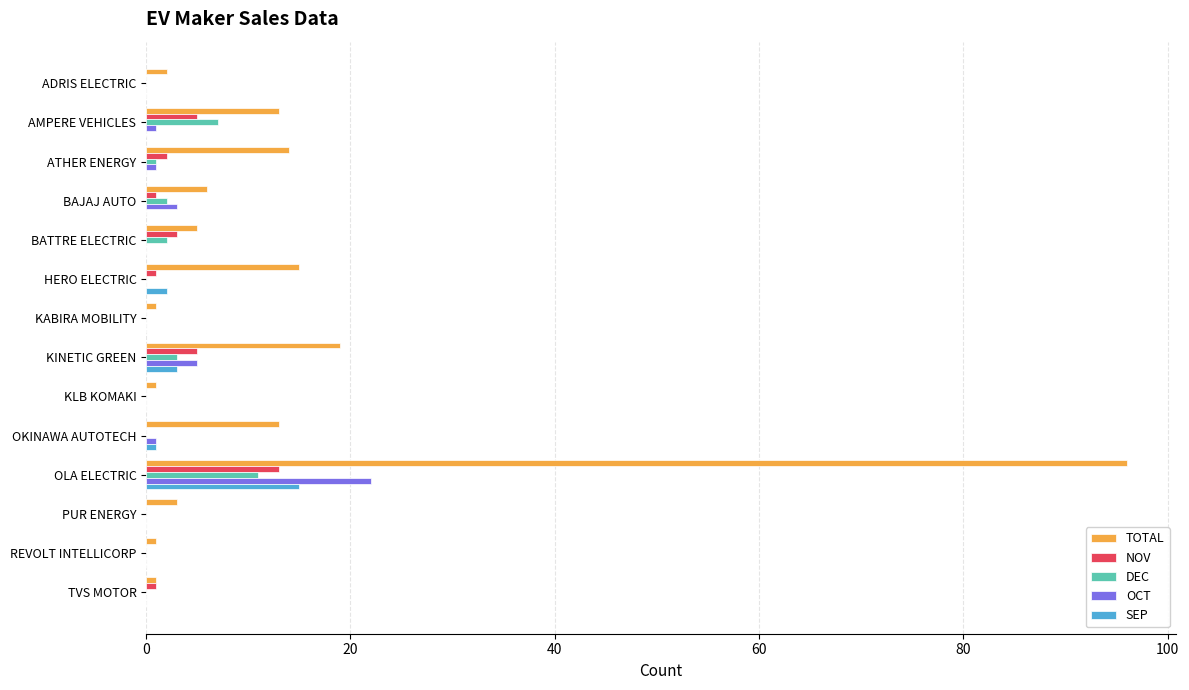

Count the number of data series in this chart.

5